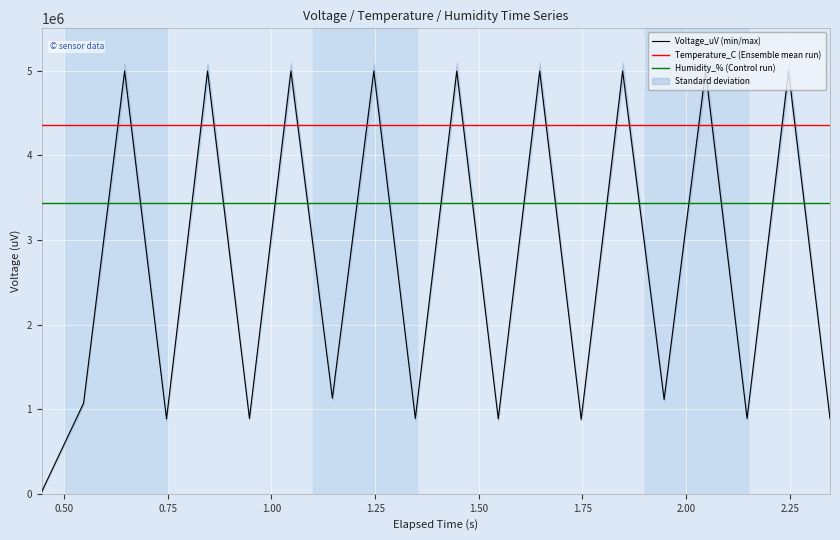

How many values in the Voltage_uV (min/max) series are below 1129030?

10